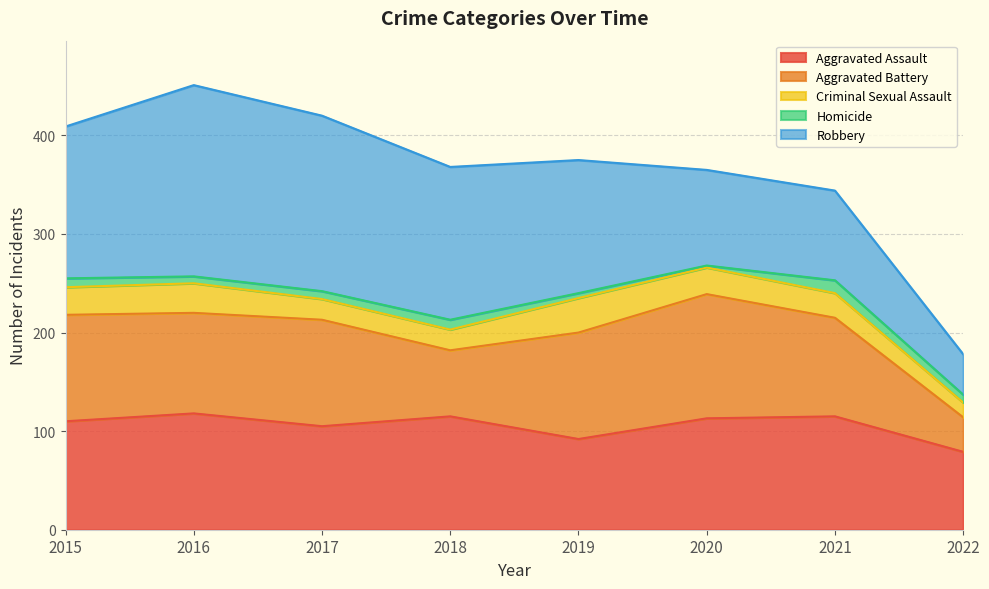

What value does the Robbery series have at 2019, to the nearest 10?

140